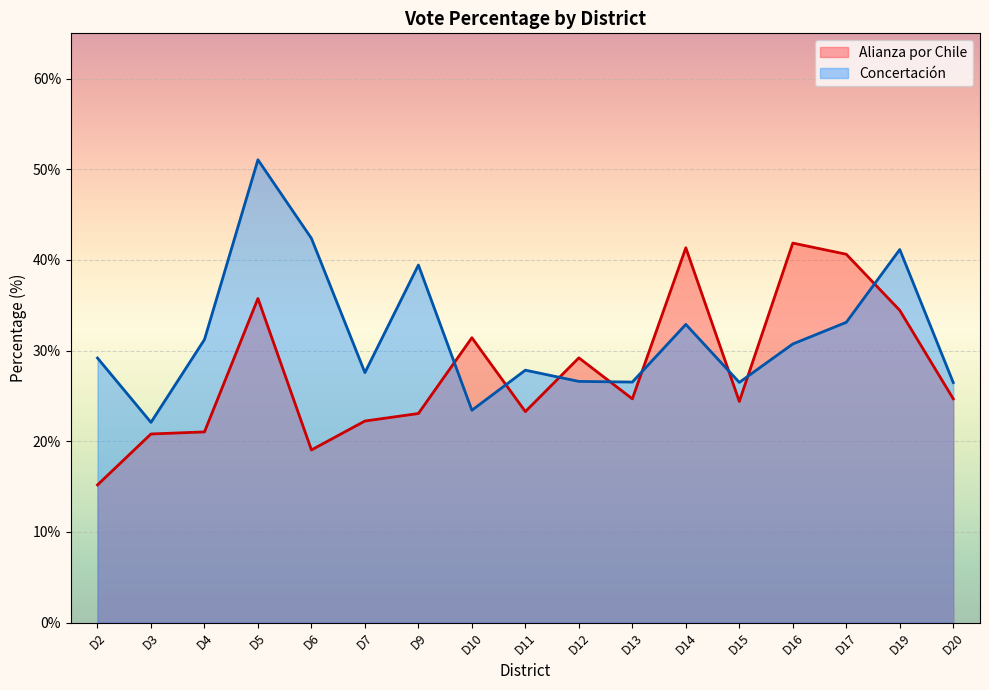

Where is the first local maximum?

D5